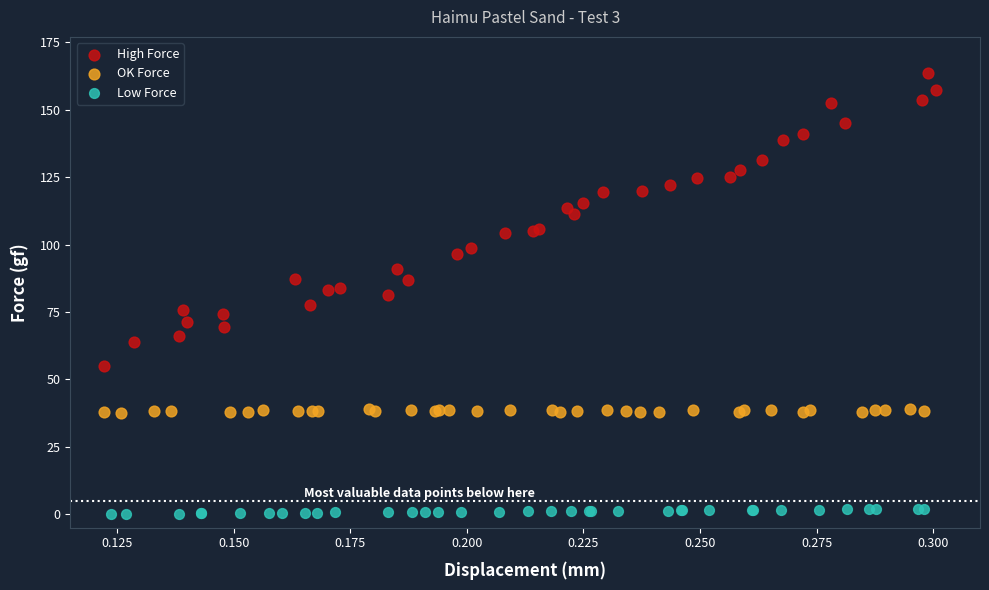

Which series has the largest Y range (max minus min)?

High Force